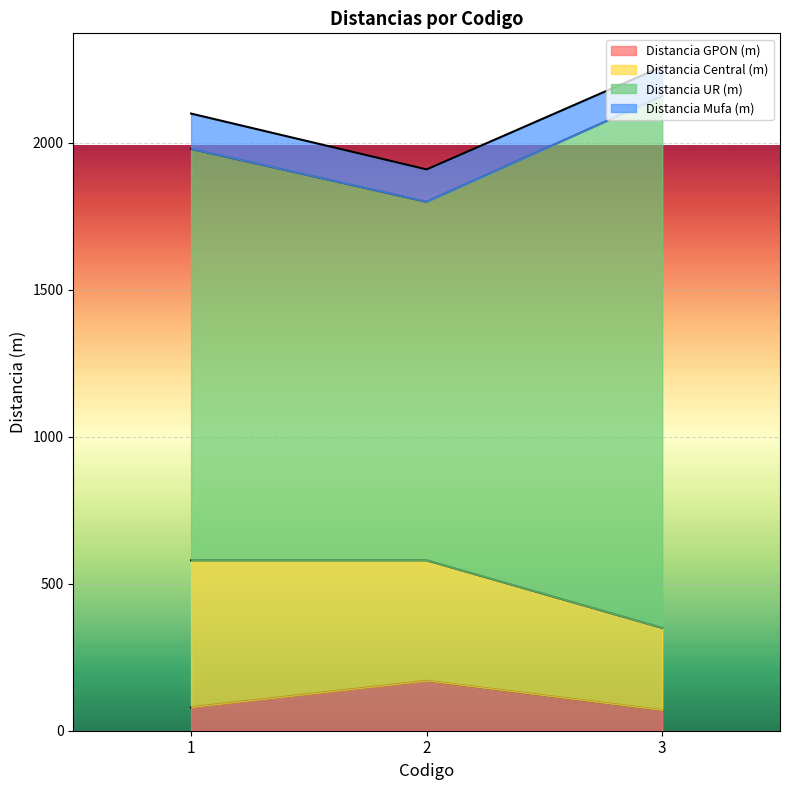

Does the chart display data point markers on the line(s)?

No